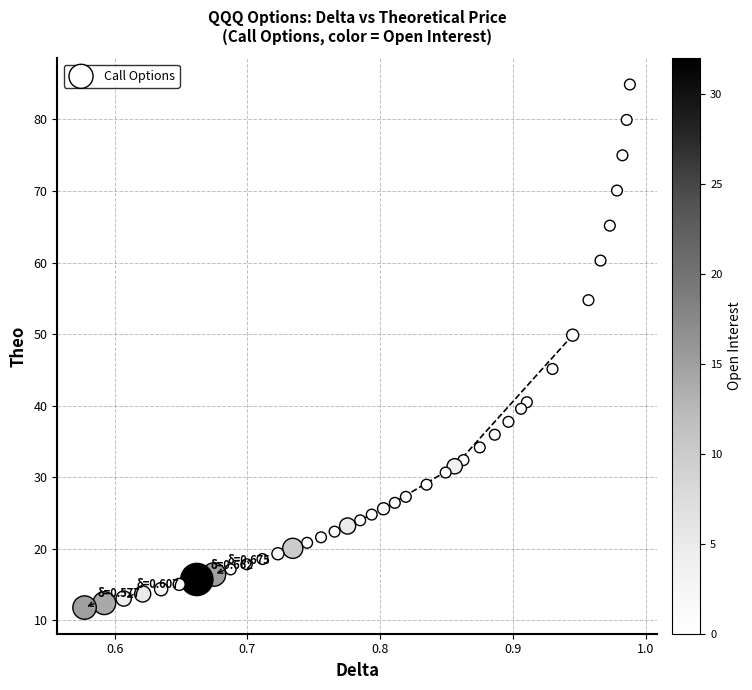

What is the range of Y values (max minus min)?

73.1